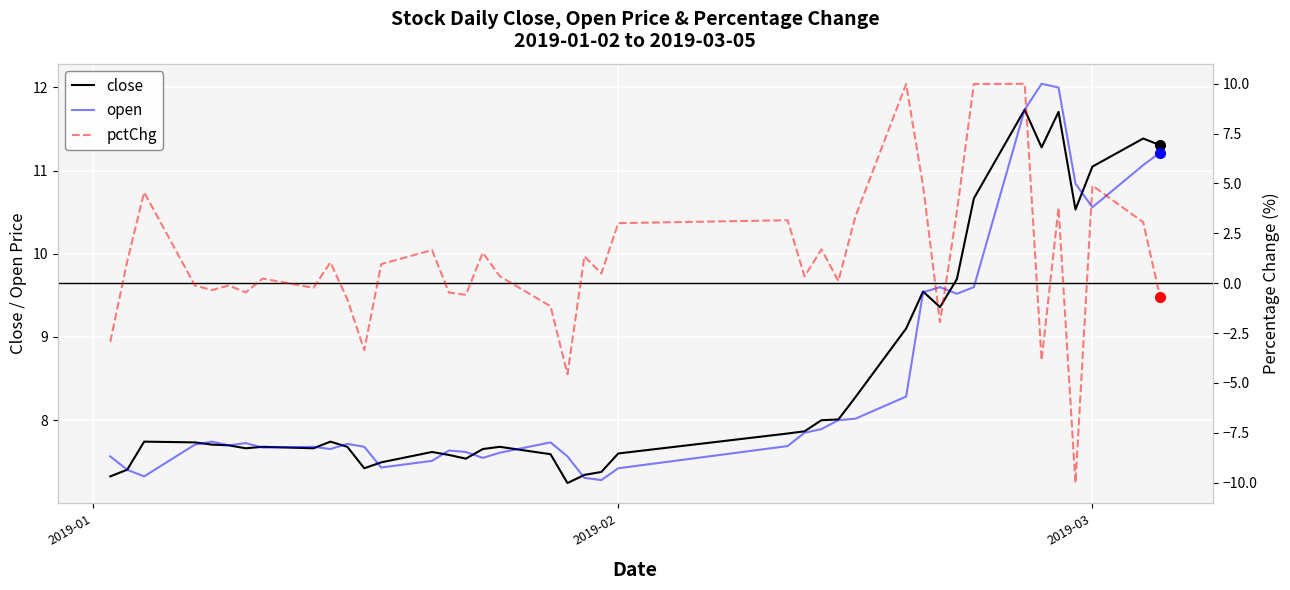

How many lines are shown in the chart?

3